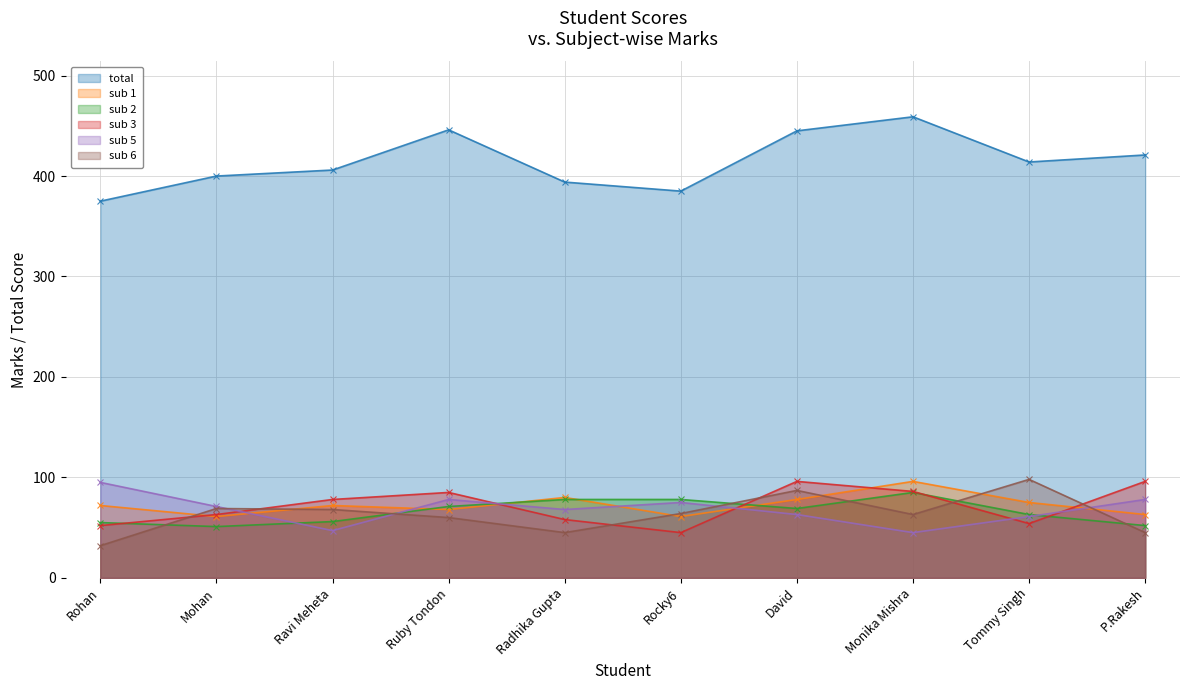

The value of sub 5 at Radhika Gupta is 20. True or false?

False